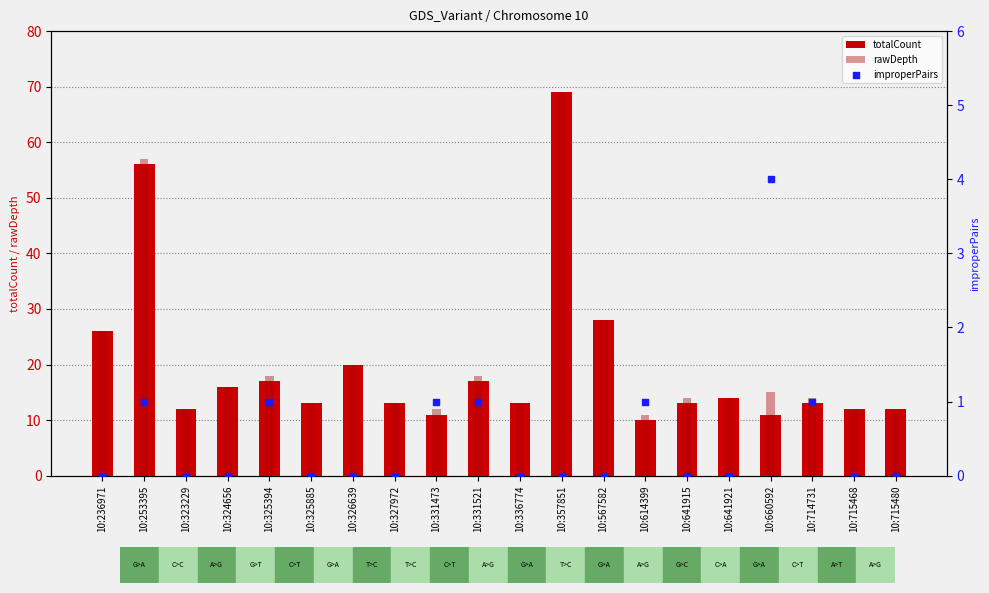

Which series has the largest Y range (max minus min)?

totalCount